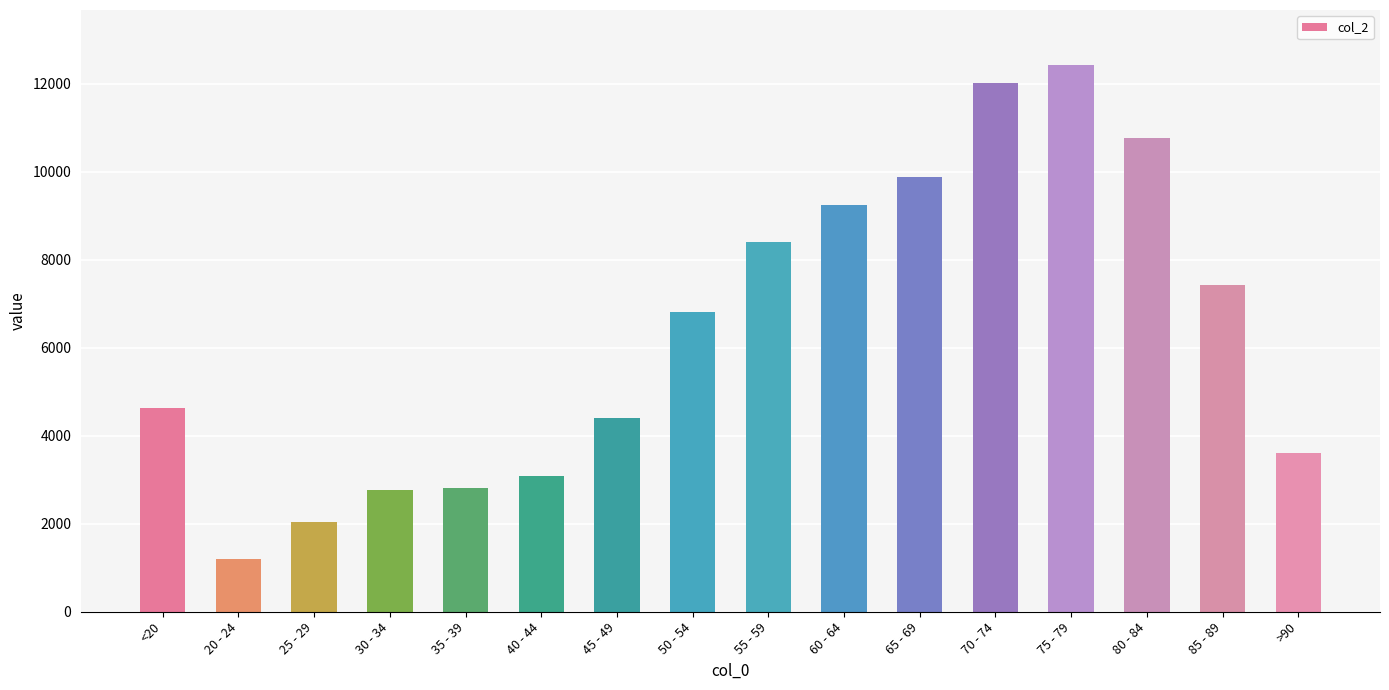

Which label corresponds to the smallest value in the chart?

20 - 24